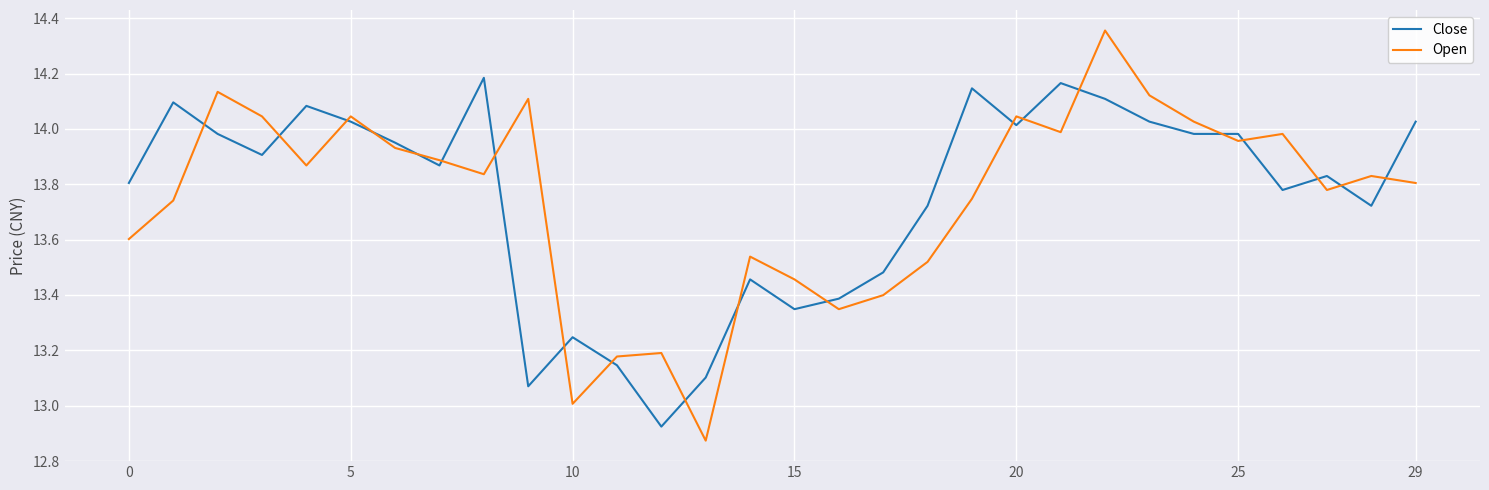

Does the chart have visible grid lines?

Yes